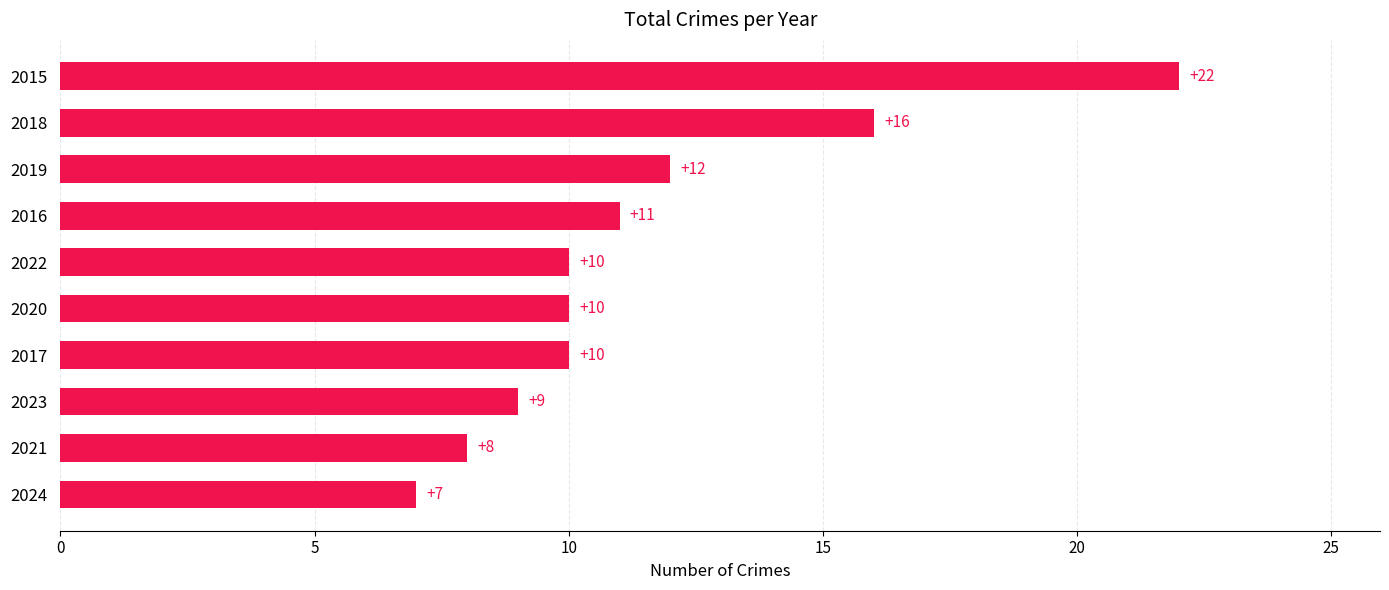

How many values are below 10?

3